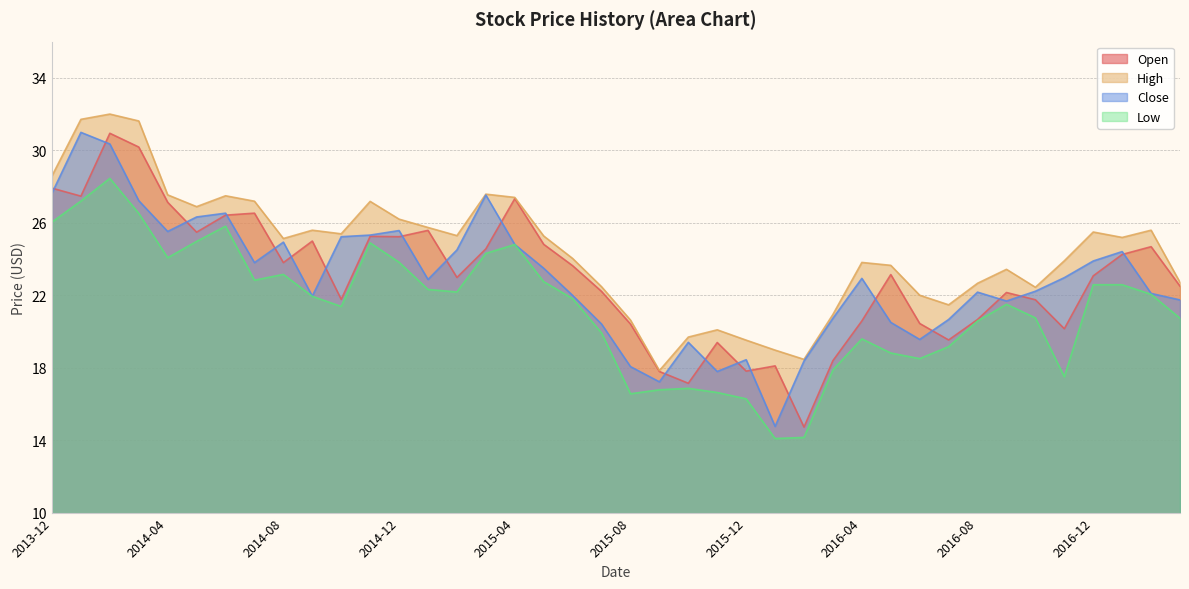

Rank the series at 2016-02 from highest to lowest value.

High, Close, Open, Low